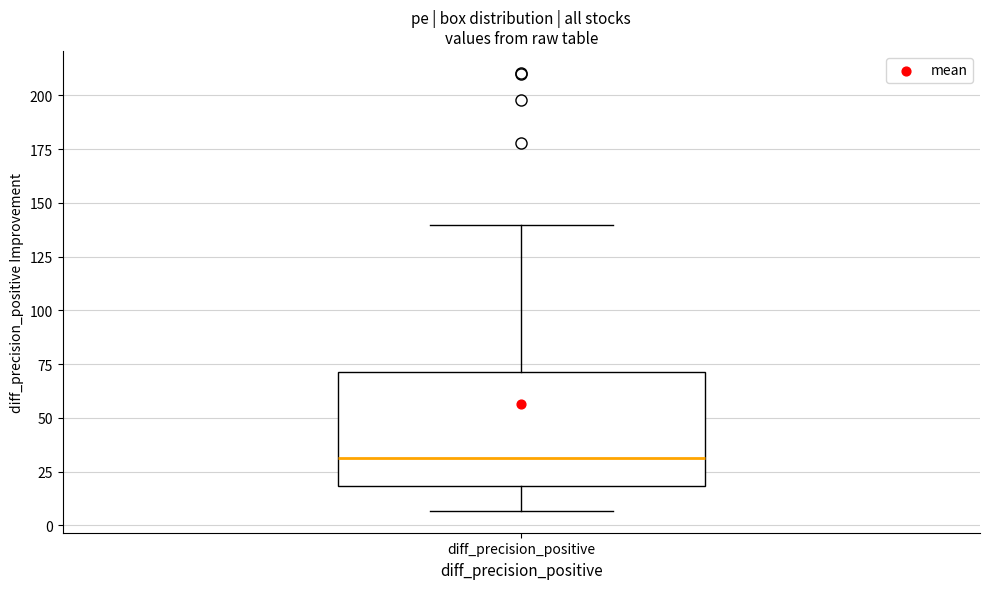

Read this box plot against the y-axis: the position of the median line, the range covered by the box, and the ends of both whiskers. The values are not printed on the chart, so give them approximately, as read against the axis.

median 30, box 20 to 70, whiskers 5 to 140